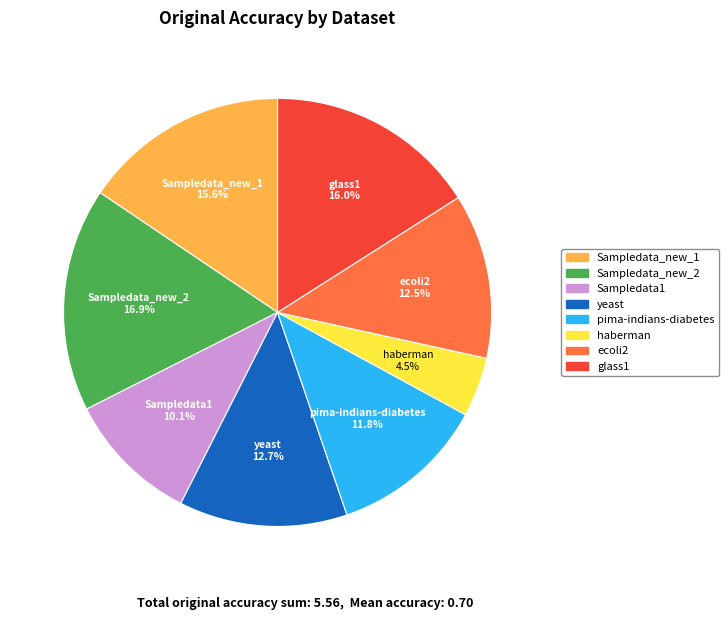

Which category has the biggest portion of the pie?

Sampledata_new_2